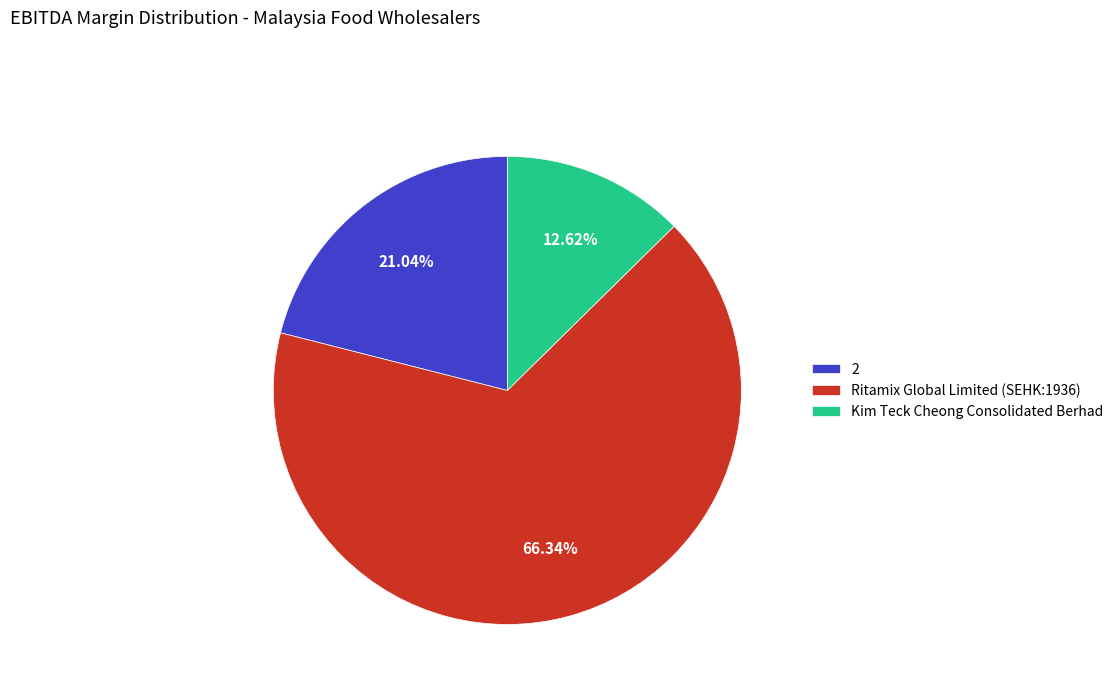

The Kim Teck Cheong Consolidated Berhad slice represents 13% of the pie. True or false?

True